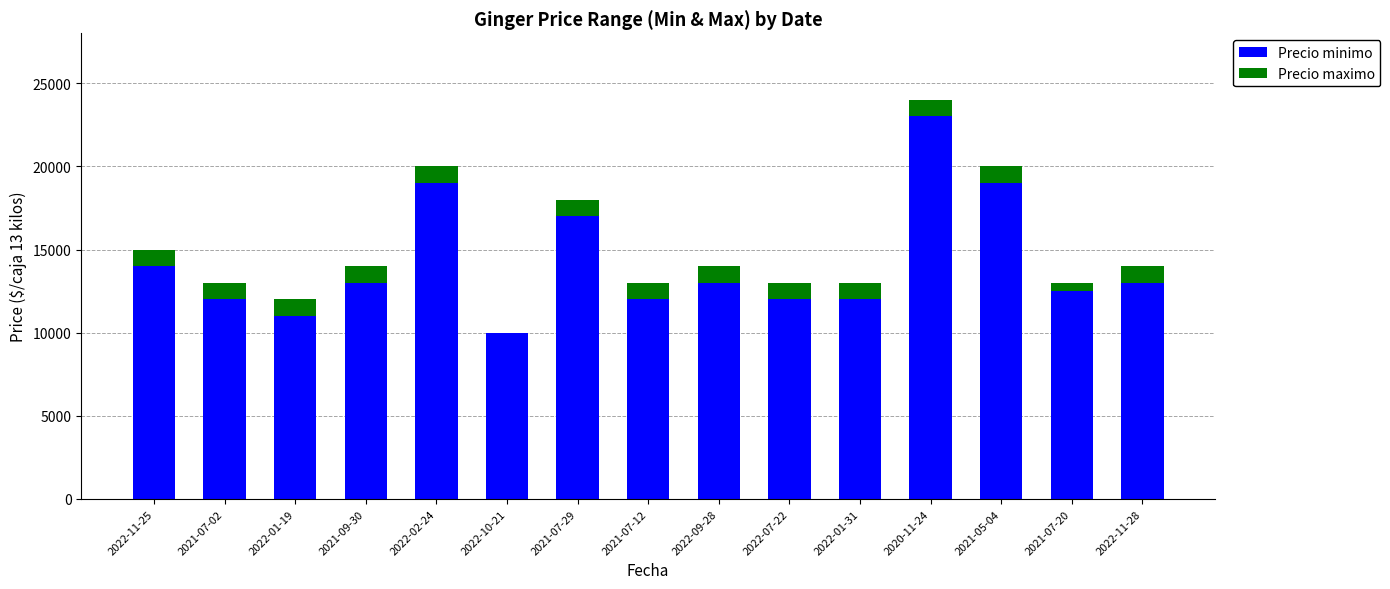

Reading right to left, list the values for the Precio minimo series.

2022-11-28=13000	2021-07-20=12500	2021-05-04=19000	2020-11-24=23000	2022-01-31=12000	2022-07-22=12000	2022-09-28=13000	2021-07-12=12000	2021-07-29=17000	2022-10-21=10000	2022-02-24=19000	2021-09-30=13000	2022-01-19=11000	2021-07-02=12000	2022-11-25=14000